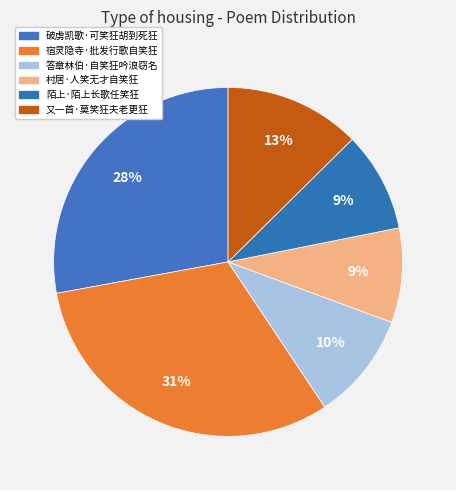

What is the total percentage of 陌上·陌上长歌任笑狂 and 宿灵隐寺·批发行歌自笑狂?

40.7%